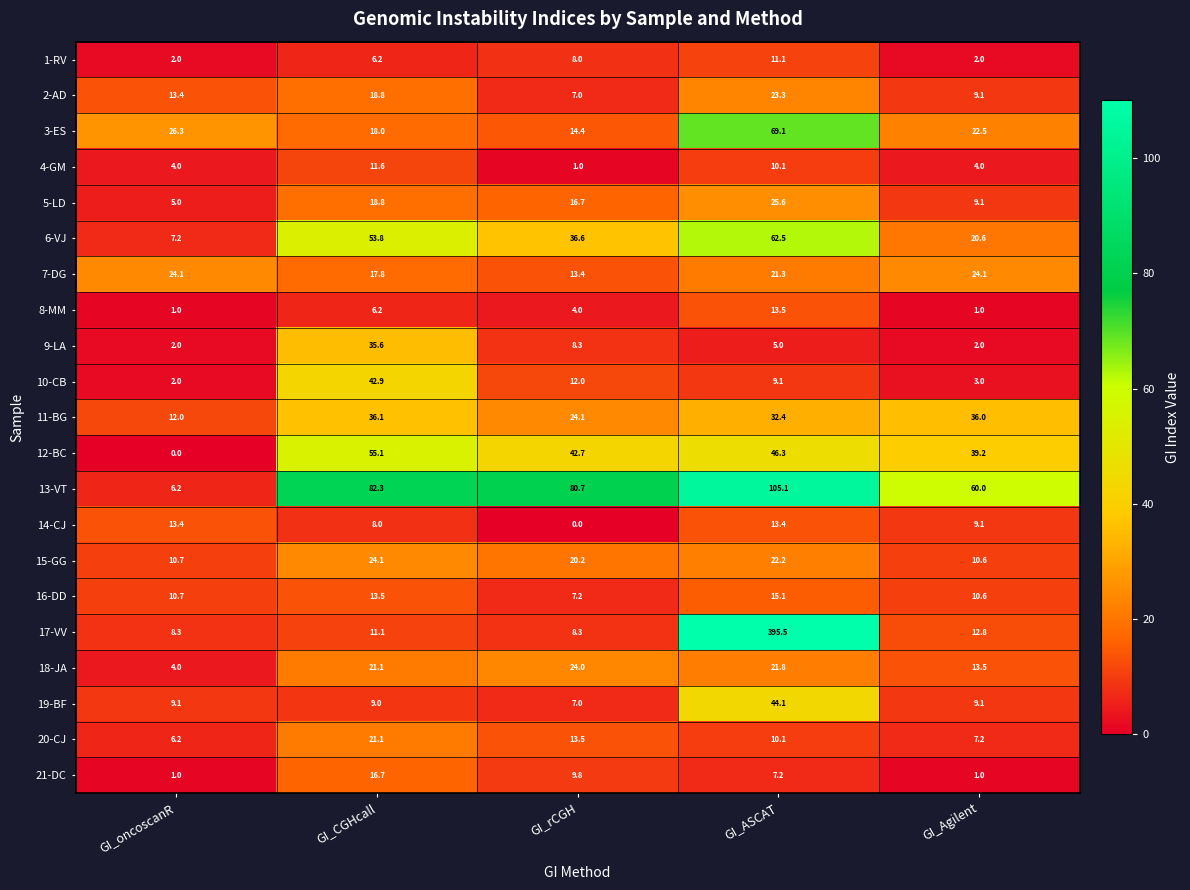

Where does the 16-DD series first go above 10?

GI_oncoscanR